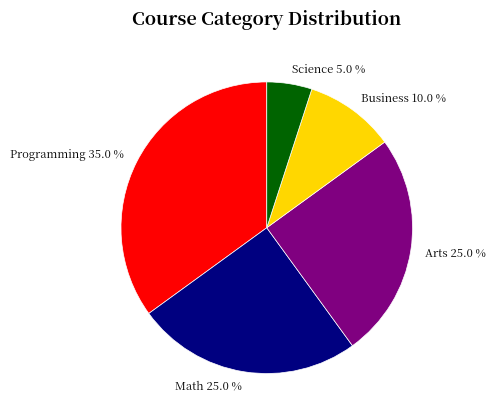

How many slices are in this pie chart?

5